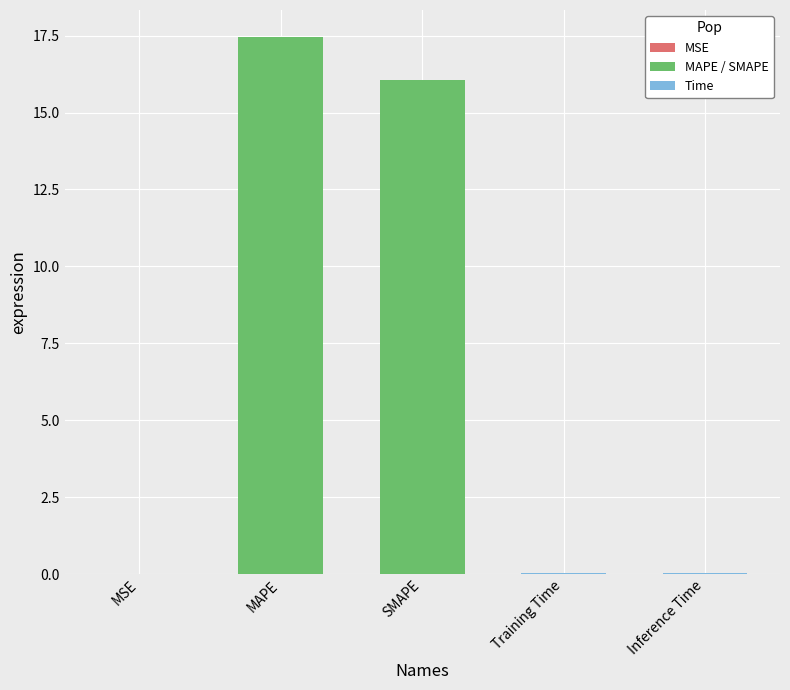

Is it true that the value at SMAPE is 16.1?

True